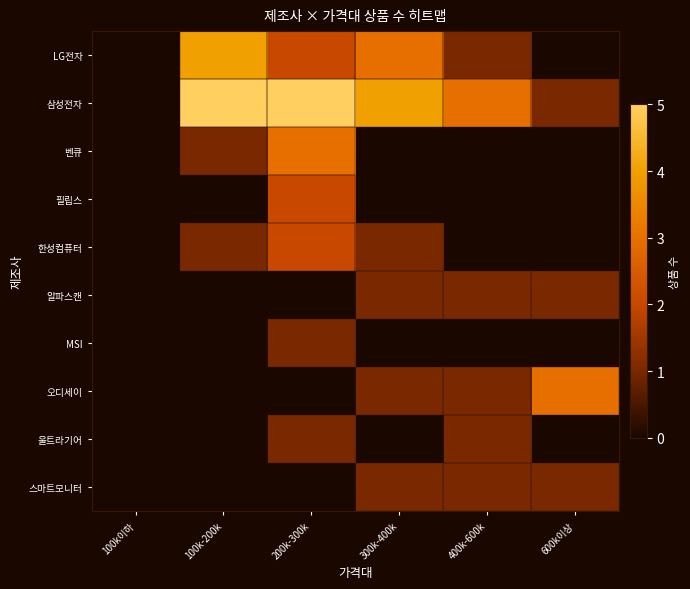

Which series changed the most between 100k-200k and 400k-600k?

LG전자